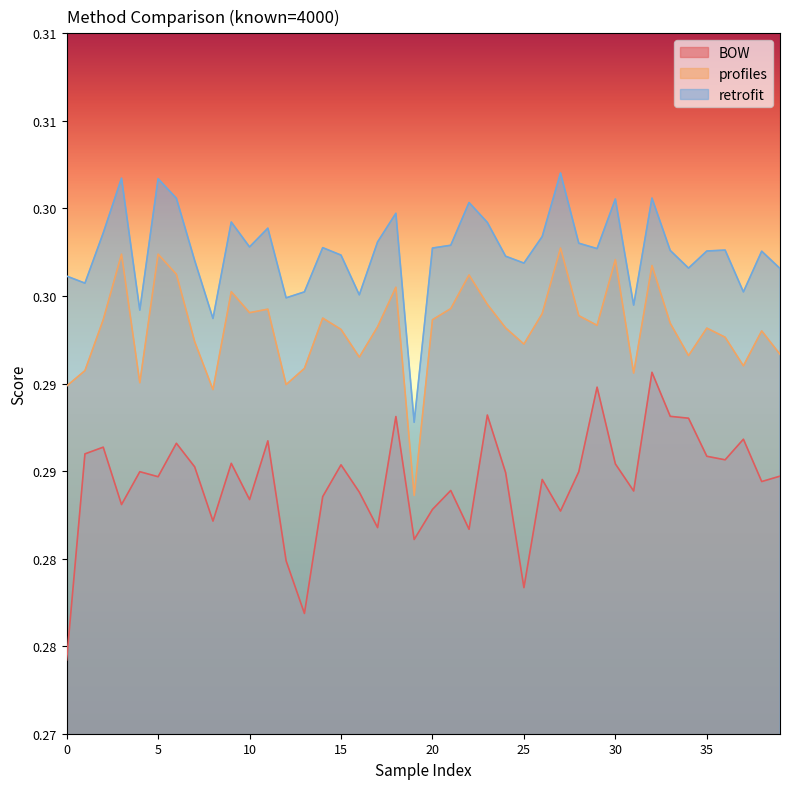

Between 37 and 21, which is larger?

37